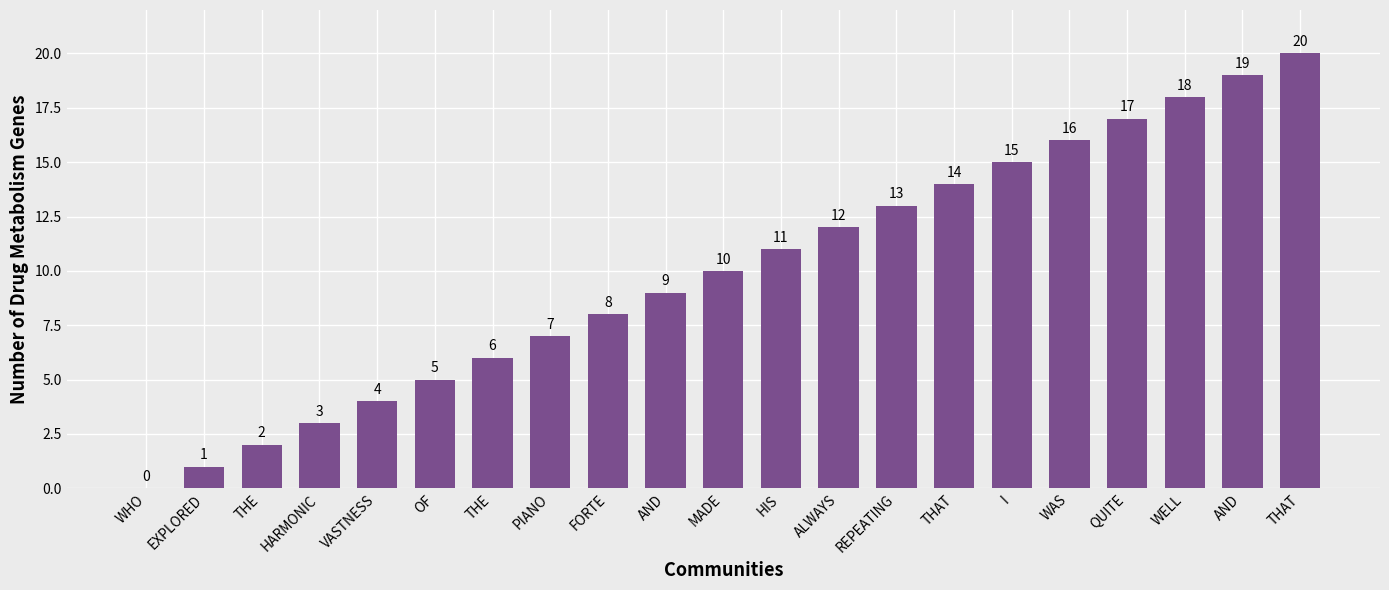

Where is the data nearest to the value 10?

MADE